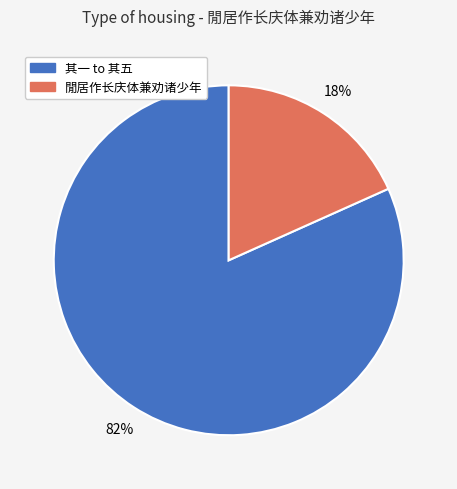

Do 閒居作长庆体兼劝诸少年 and 其一 to 其五 together represent more than half of the pie?

Yes